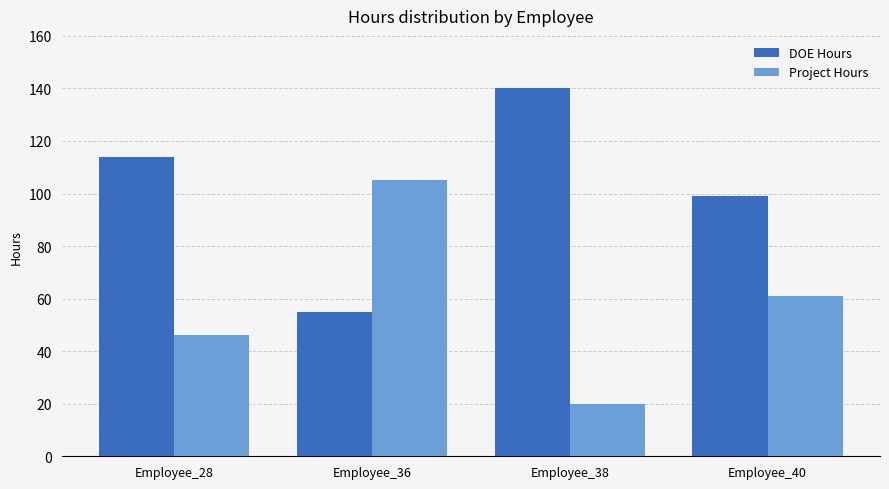

What is the difference between the second highest and second lowest values in the DOE Hours series?

15